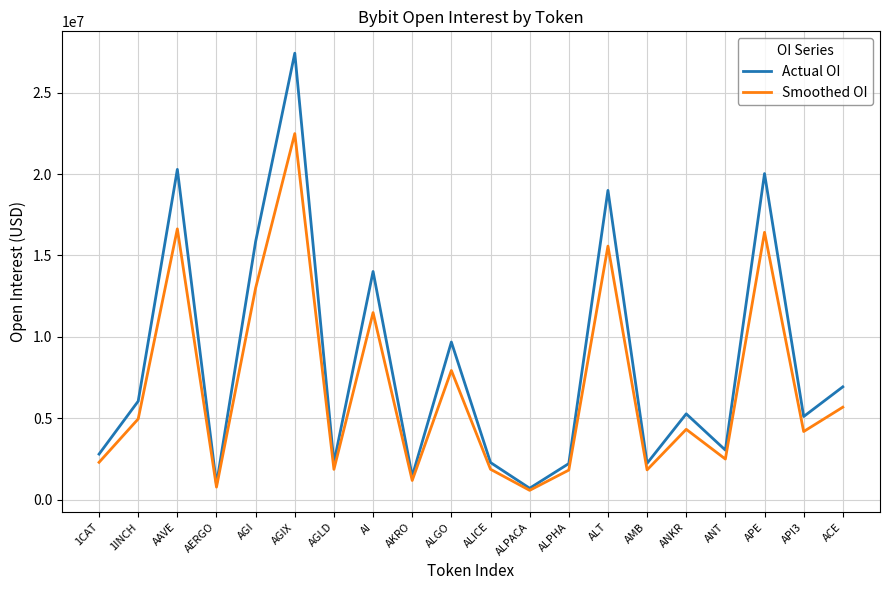

Count the number of categories in the chart.

20